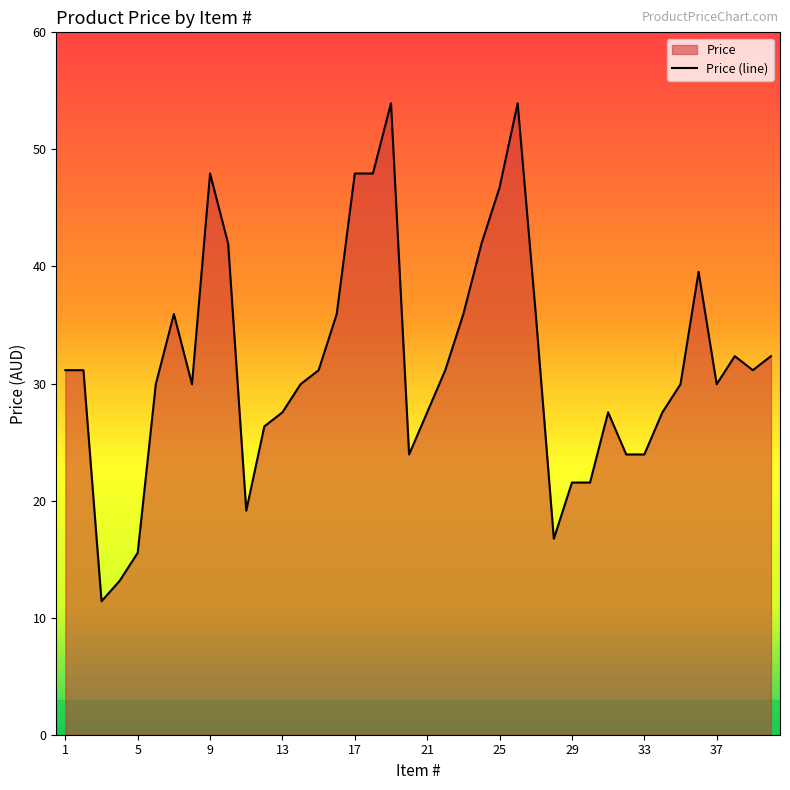

Reading right to left, transcribe all the data shown in this chart.

32.3	31.1	32.3	29.9	39.5	29.9	27.5	23.9	23.9	27.5	21.5	21.5	16.7	35.9	53.9	46.7	41.9	35.9	31.1	27.5	23.9	53.9	47.9	47.9	35.9	31.1	29.9	27.5	26.3	19.1	41.9	47.9	29.9	35.9	29.9	15.5	13.1	11.4	31.1	31.1